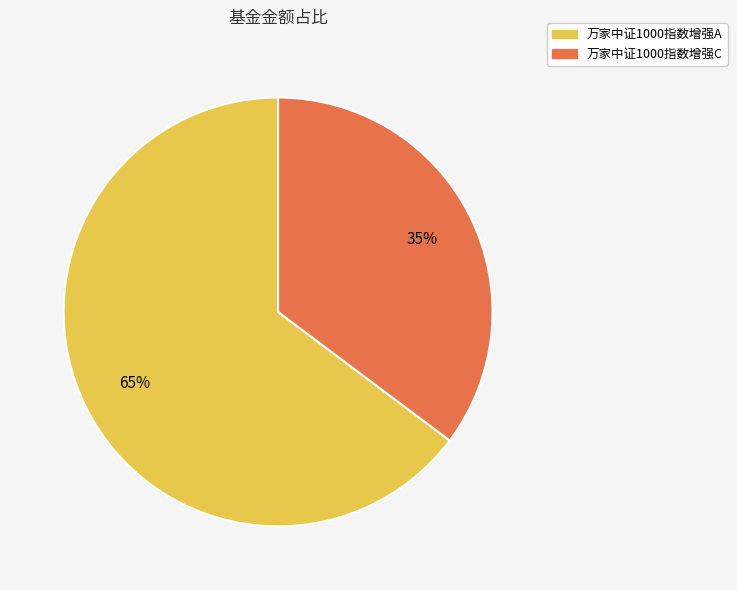

Is there a majority slice in this chart?

Yes